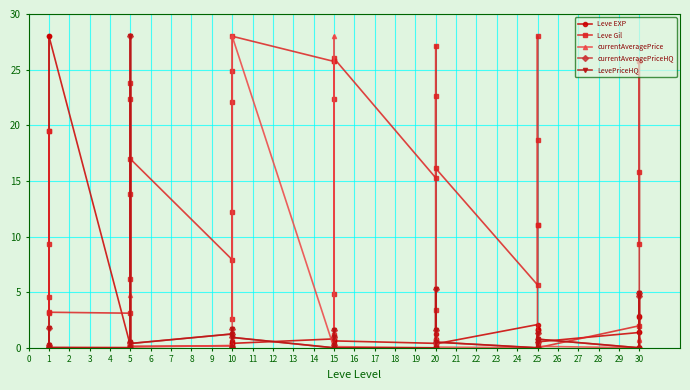

What is the total value across all series at 1?

19.7